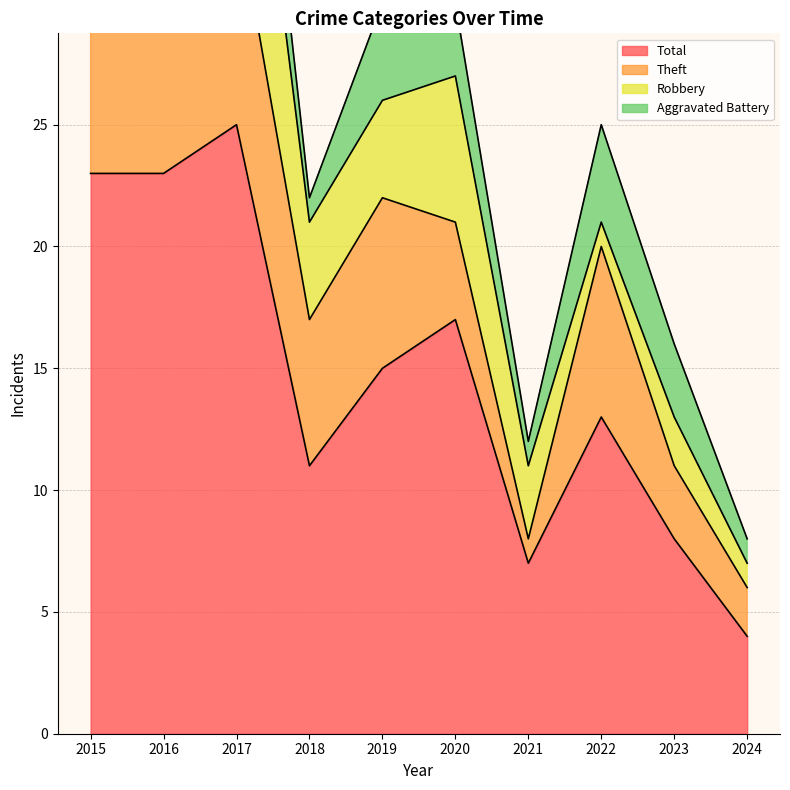

Reading left to right, transcribe all the data shown in this chart.

Aggravated Battery: 2015=2	2016=1	2017=4	2018=1	2019=4	2020=3	2021=1	2022=4	2023=3	2024=1
Robbery: 2015=11	2016=4	2017=11	2018=4	2019=4	2020=6	2021=3	2022=1	2023=2	2024=1
Theft: 2015=9	2016=18	2017=9	2018=6	2019=7	2020=4	2021=1	2022=7	2023=3	2024=2
Total: 2015=23	2016=23	2017=25	2018=11	2019=15	2020=17	2021=7	2022=13	2023=8	2024=4